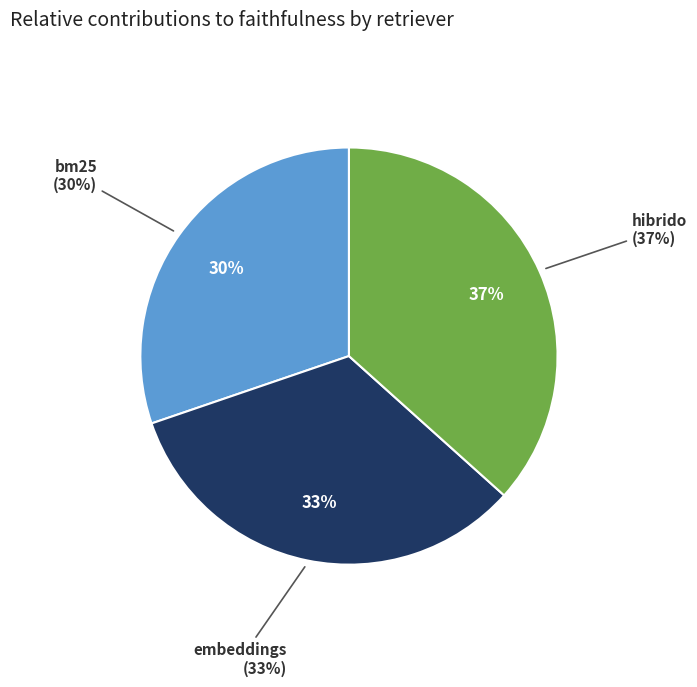

Is there a majority slice in this chart?

No